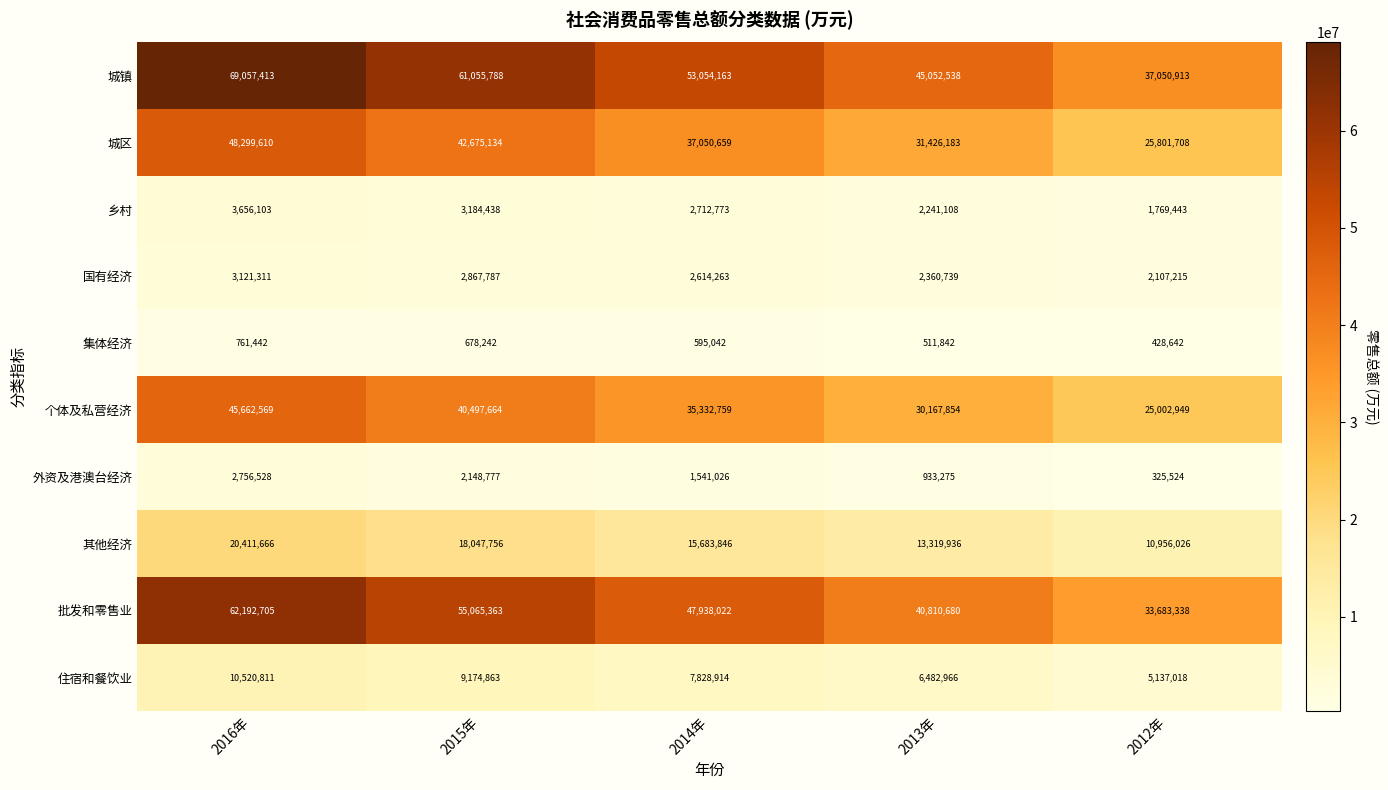

At which category is the sum across all series the highest?

2016年